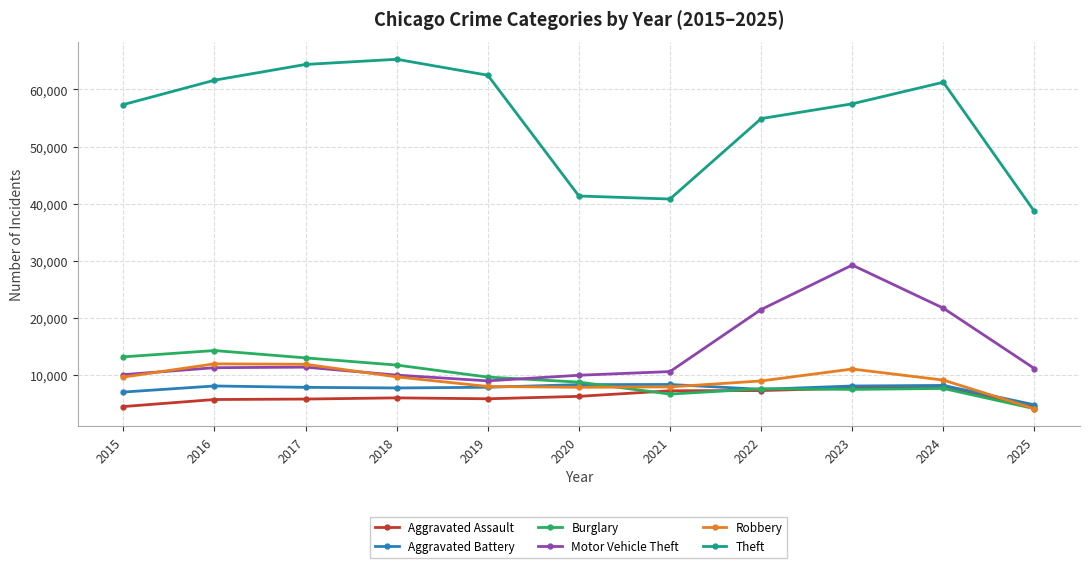

Which series has the widest spread of values?

Theft